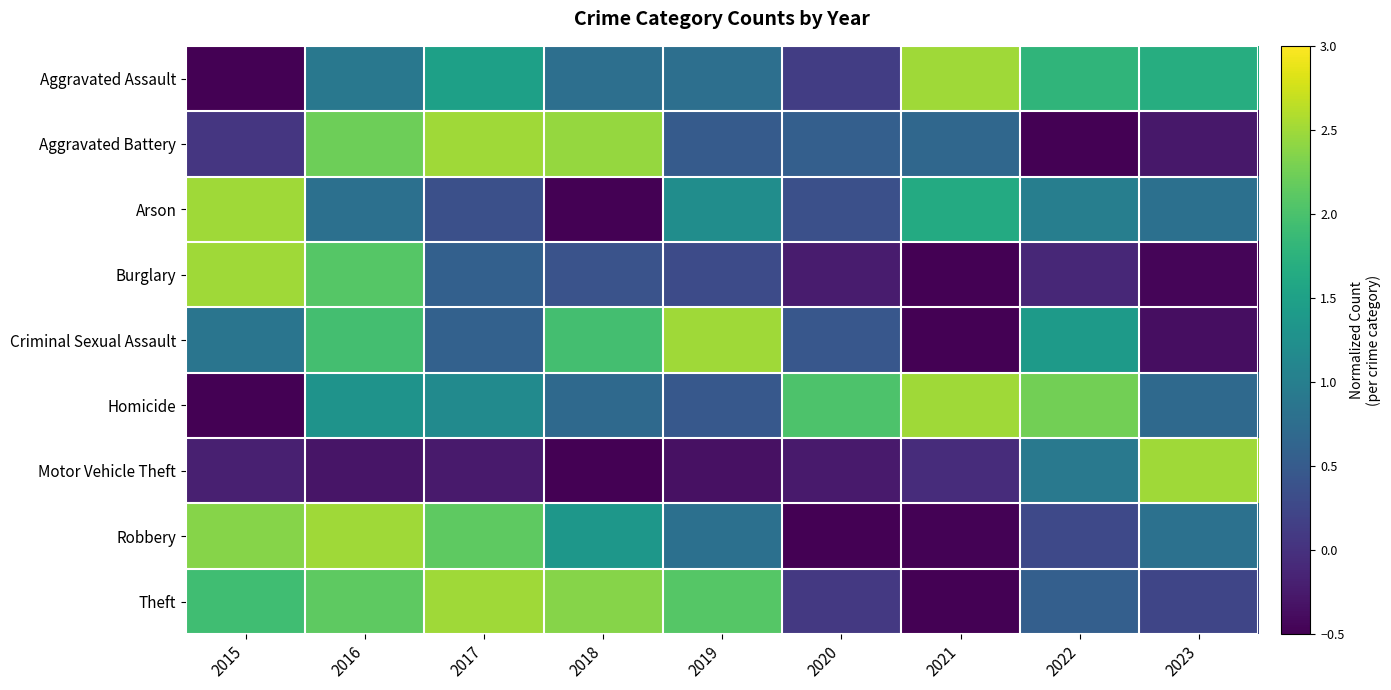

Count the number of data series in this chart.

9